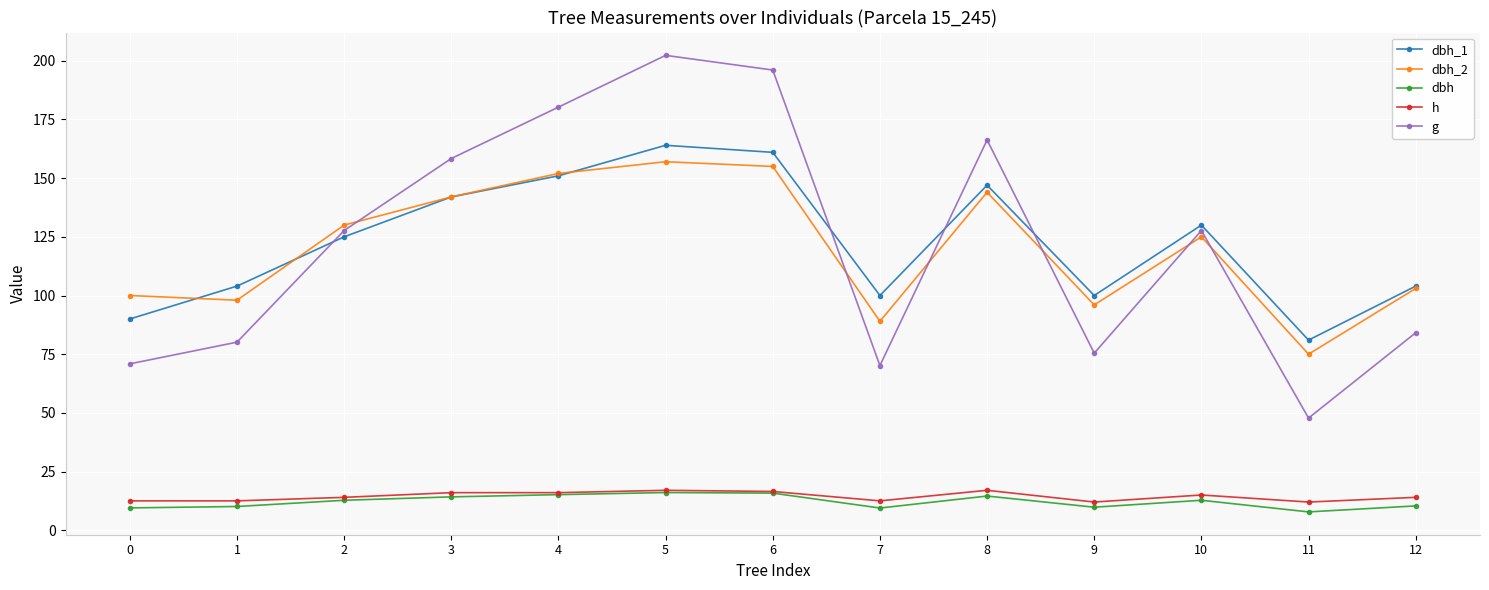

True or false: g and h cross at least once.

False